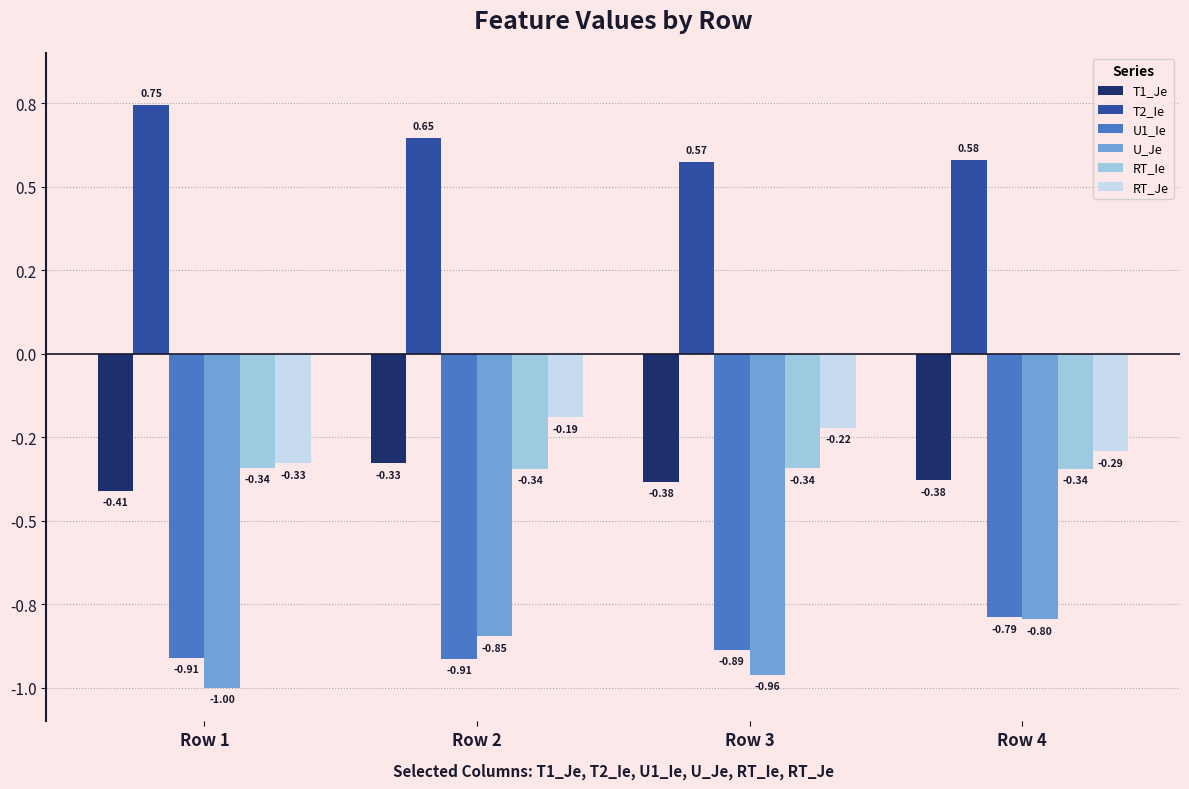

Reading left to right, transcribe all the data shown in this chart.

T1_Je: Row 1=-0.4	Row 2=-0.3	Row 3=-0.4	Row 4=-0.4
T2_Ie: Row 1=0.7	Row 2=0.6	Row 3=0.6	Row 4=0.6
U1_Ie: Row 1=-0.9	Row 2=-0.9	Row 3=-0.9	Row 4=-0.8
U_Je: Row 1=-1.0	Row 2=-0.8	Row 3=-1.0	Row 4=-0.8
RT_Ie: Row 1=-0.3	Row 2=-0.3	Row 3=-0.3	Row 4=-0.3
RT_Je: Row 1=-0.3	Row 2=-0.2	Row 3=-0.2	Row 4=-0.3